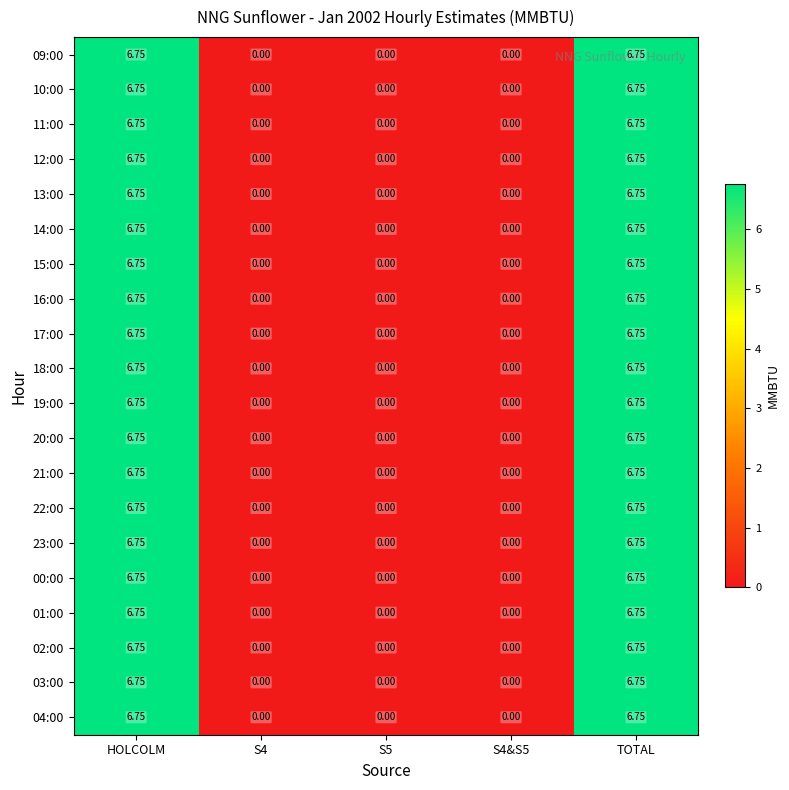

Which series has the largest total across all categories?

09:00